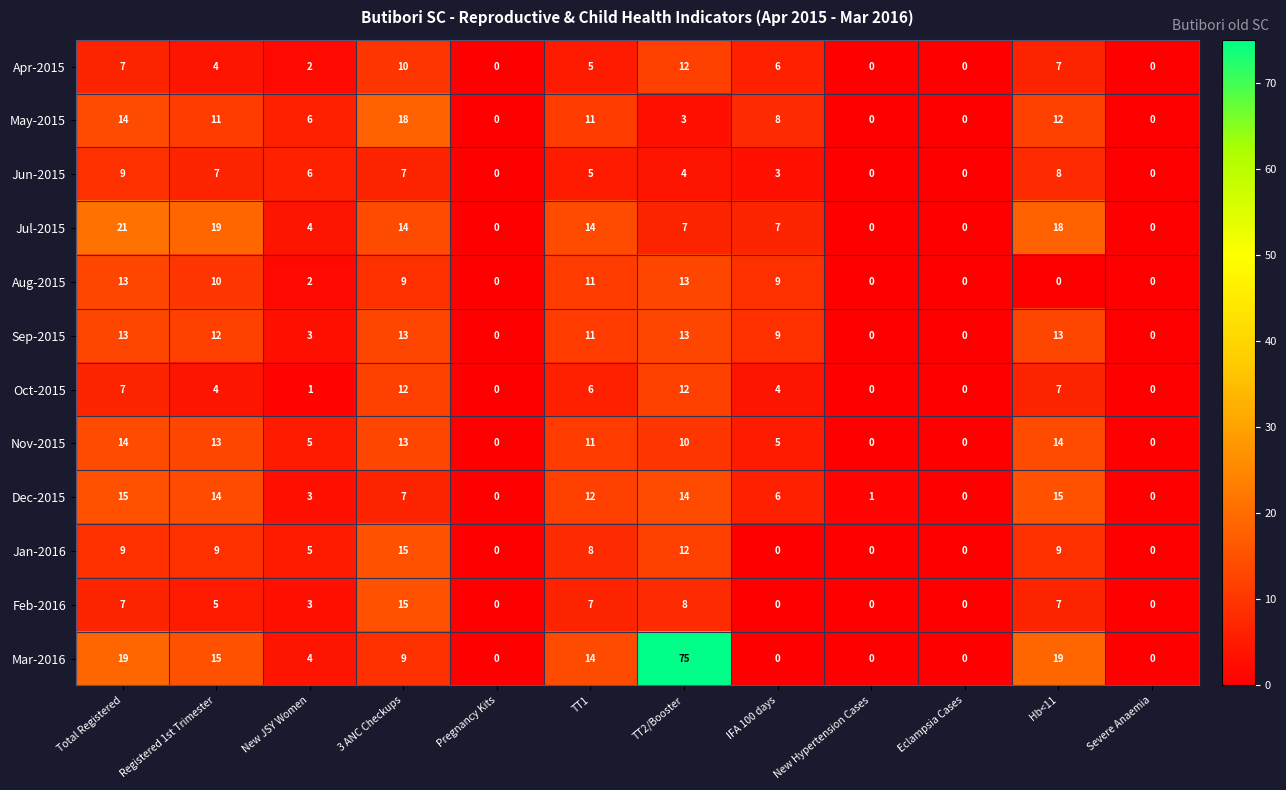

At which category is the sum across all series the highest?

TT2/Booster